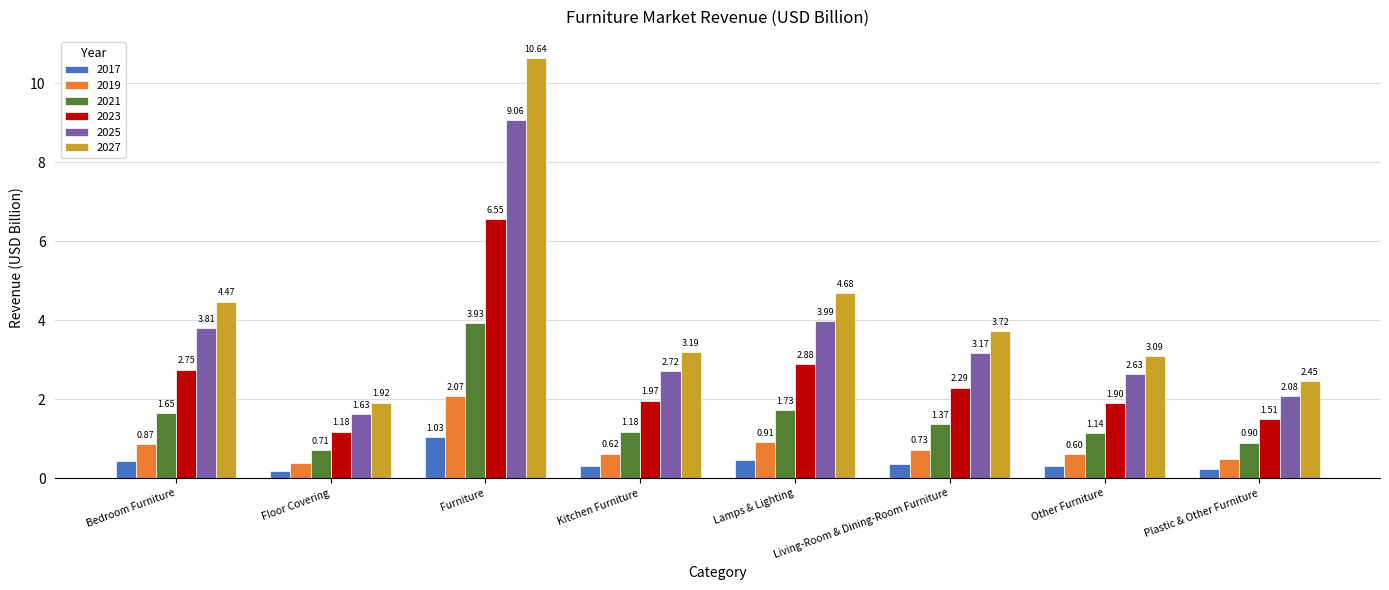

Which category has the lowest value across all series?

Floor Covering